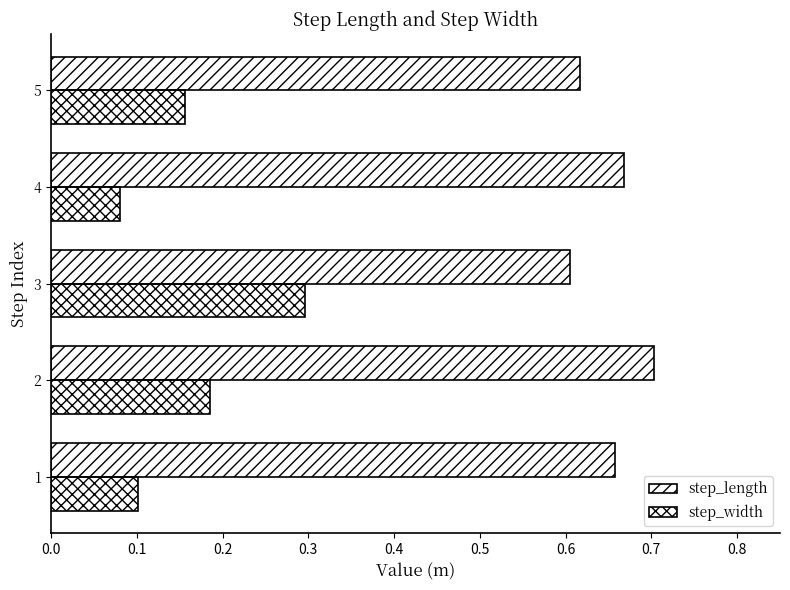

Count the number of data series in this chart.

2